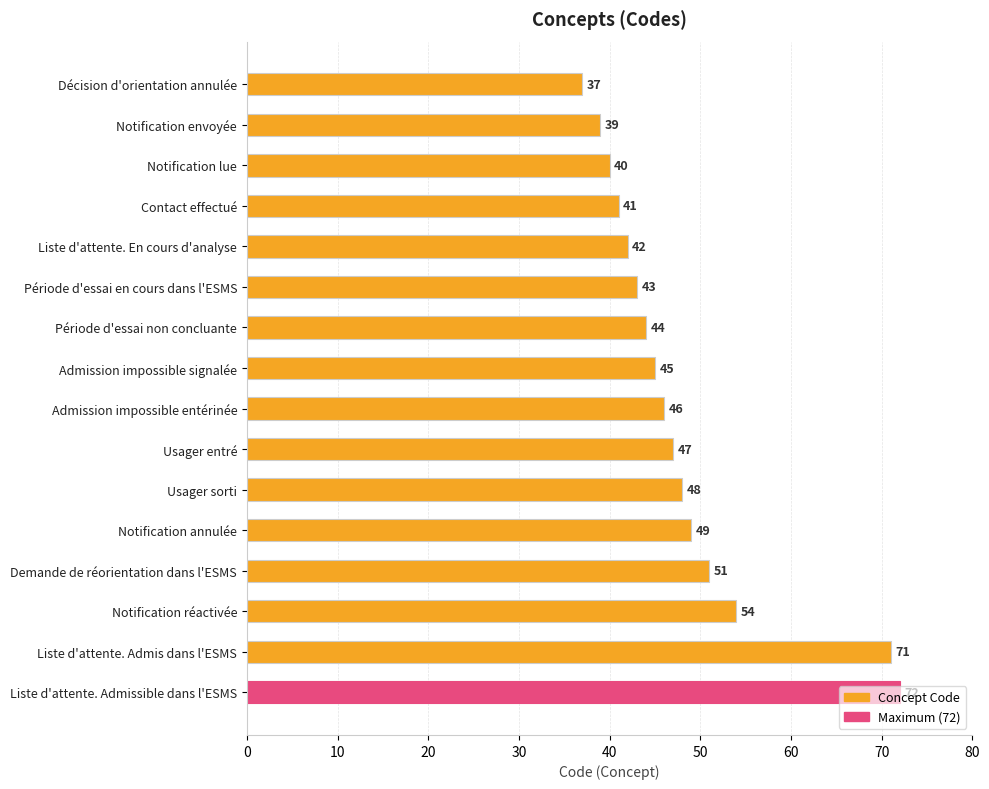

What is the maximum value shown in the chart?

72